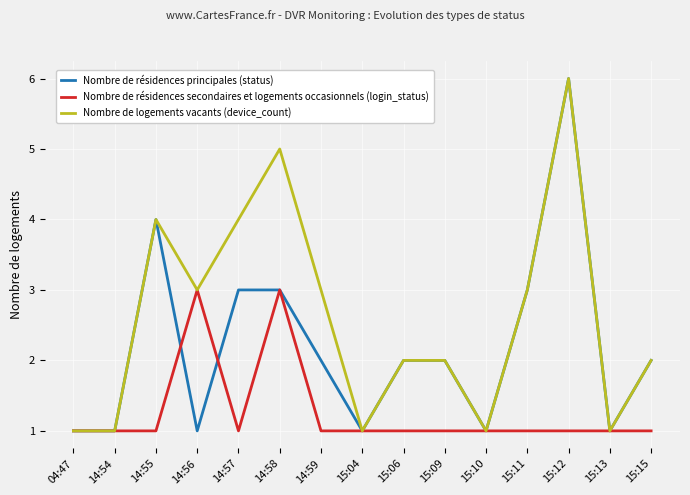

What position from the right is 15:12?

3